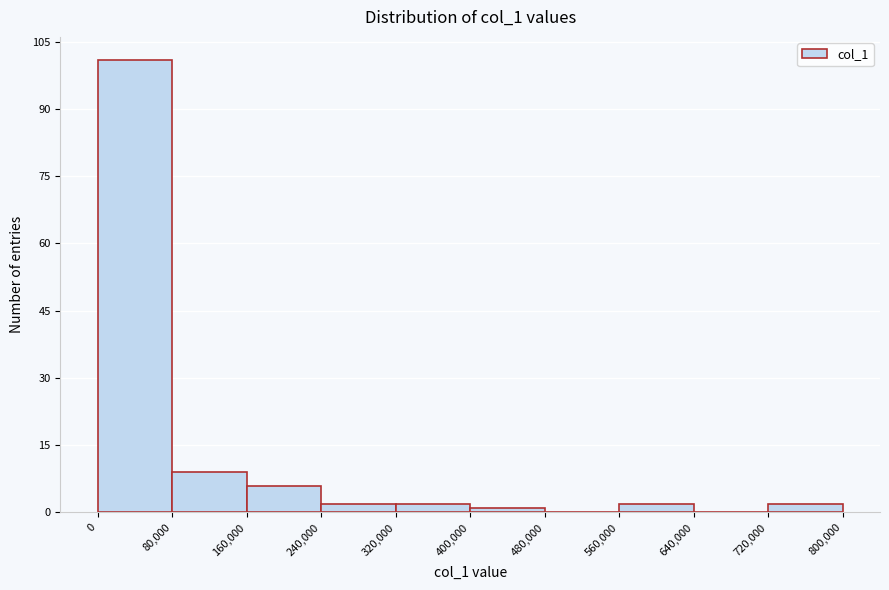

Reading left to right, list every bar in this chart as the range it spans on the x-axis followed by its height. The values are not printed on the chart, so give them approximately, as read against the axis.

0 to 80,000: 102
80,000 to 160,000: 10
160,000 to 240,000: 6
240,000 to 320,000: 2
320,000 to 400,000: 2
400,000 to 480,000: under 2
480,000 to 560,000: 0
560,000 to 640,000: 2
640,000 to 720,000: 0
720,000 to 800,000: 2